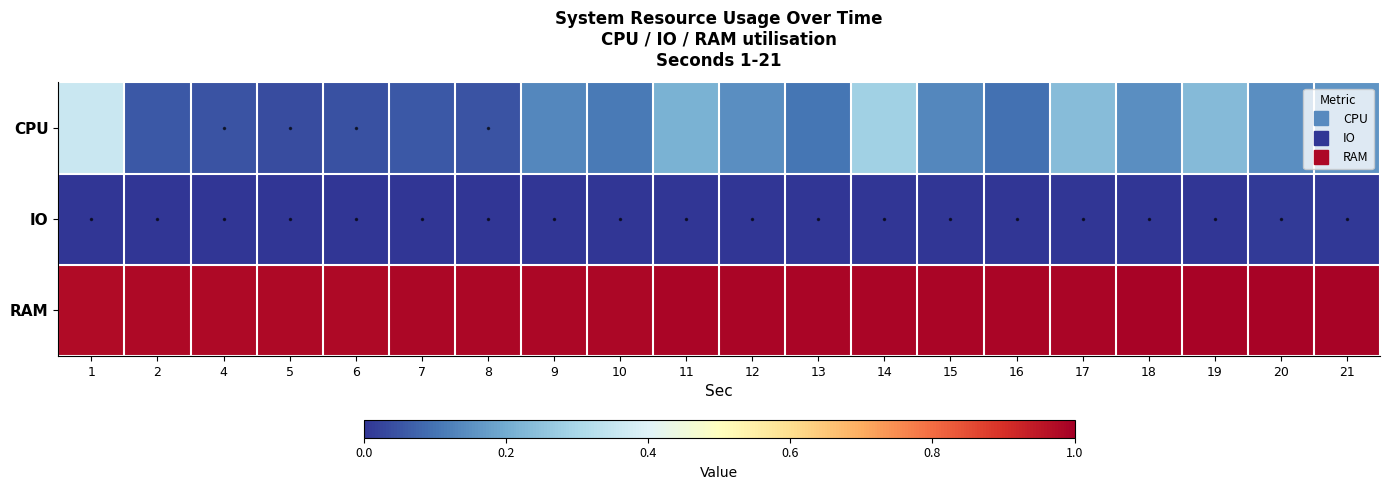

Which category has the highest value across all series?

20